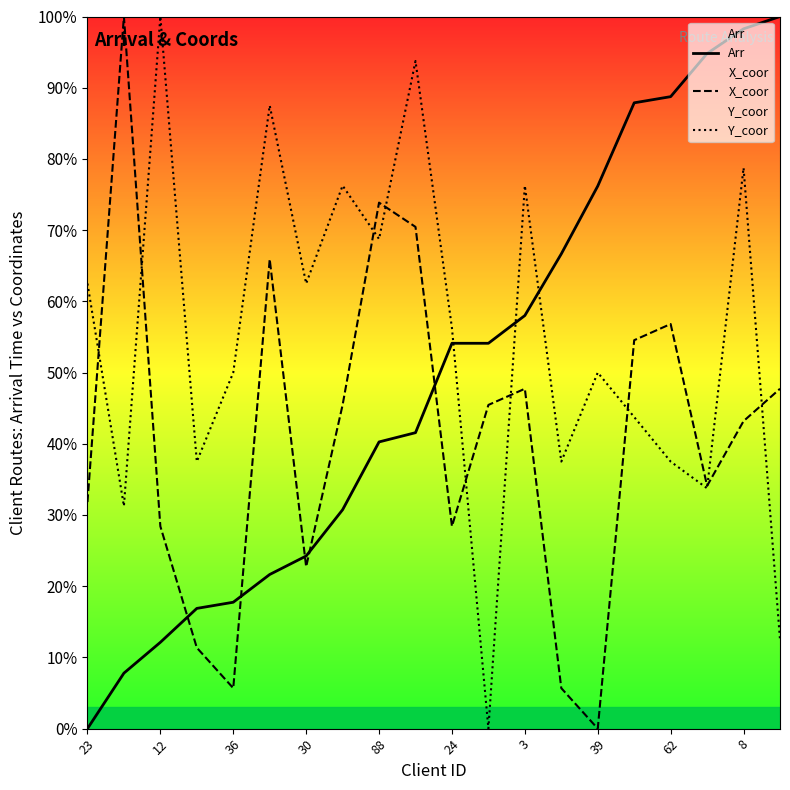

Where does the Y_coor series first go above 56?

23